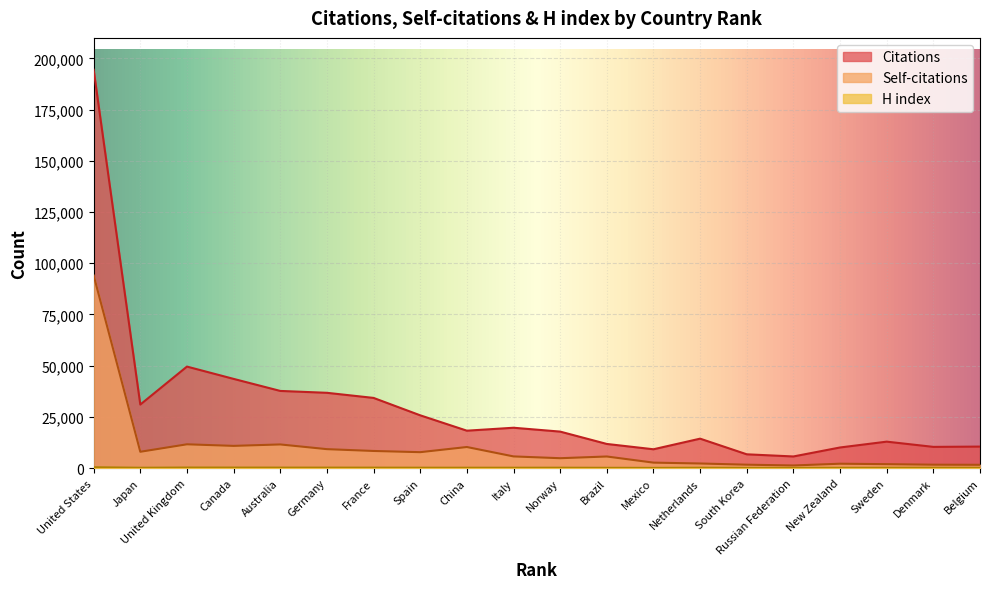

True or false: Self-citations and H index intersect in this chart.

False